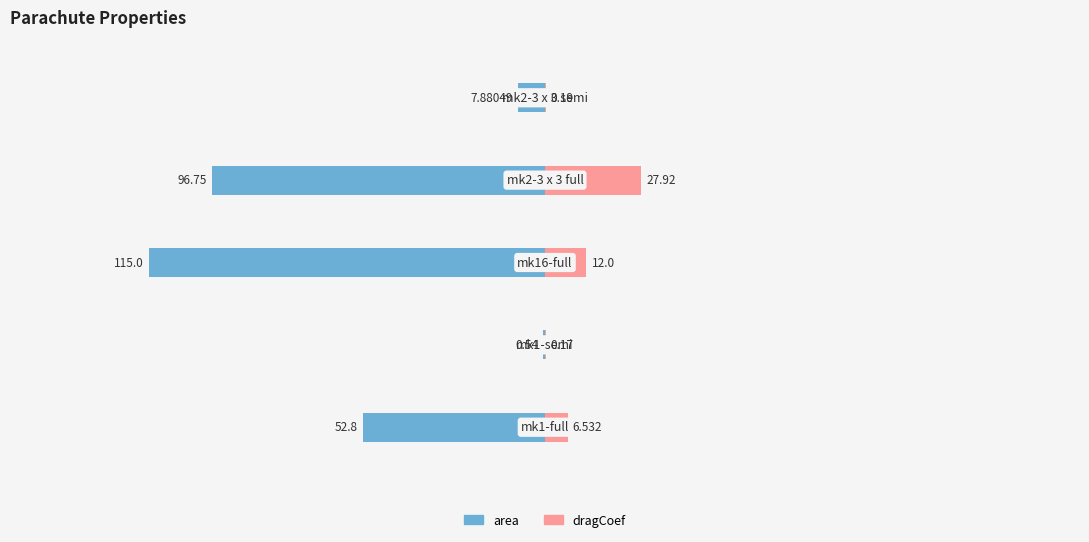

Is the value of dragCoef at 2 greater than the value of area at 4?

Yes